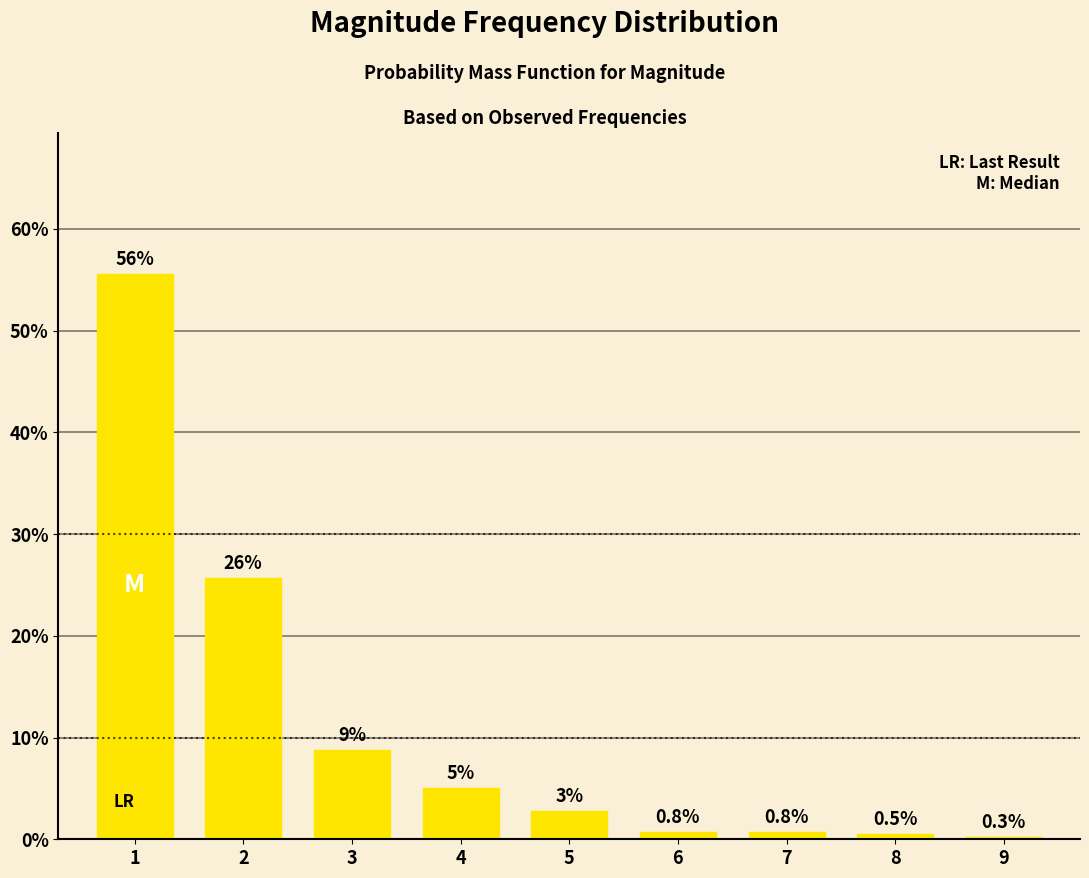

What is the sum of all values?

1.0